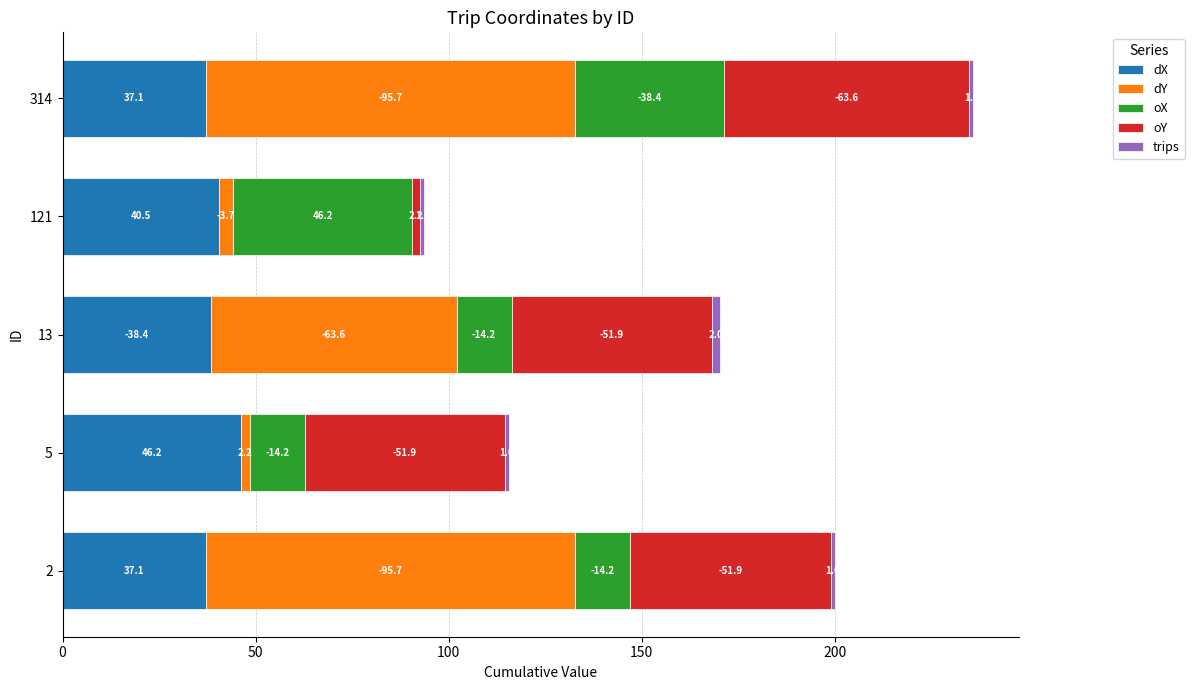

Reading left to right, transcribe all the data shown in this chart.

dX: 37.1	46.2	38.4	40.5	37.1
dY: 95.7	2.2	63.6	3.7	95.7
oX: 14.2	14.2	14.2	46.2	38.4
oY: 51.9	51.9	51.9	2.2	63.6
trips: 1.0	1.0	2.0	1.0	1.0